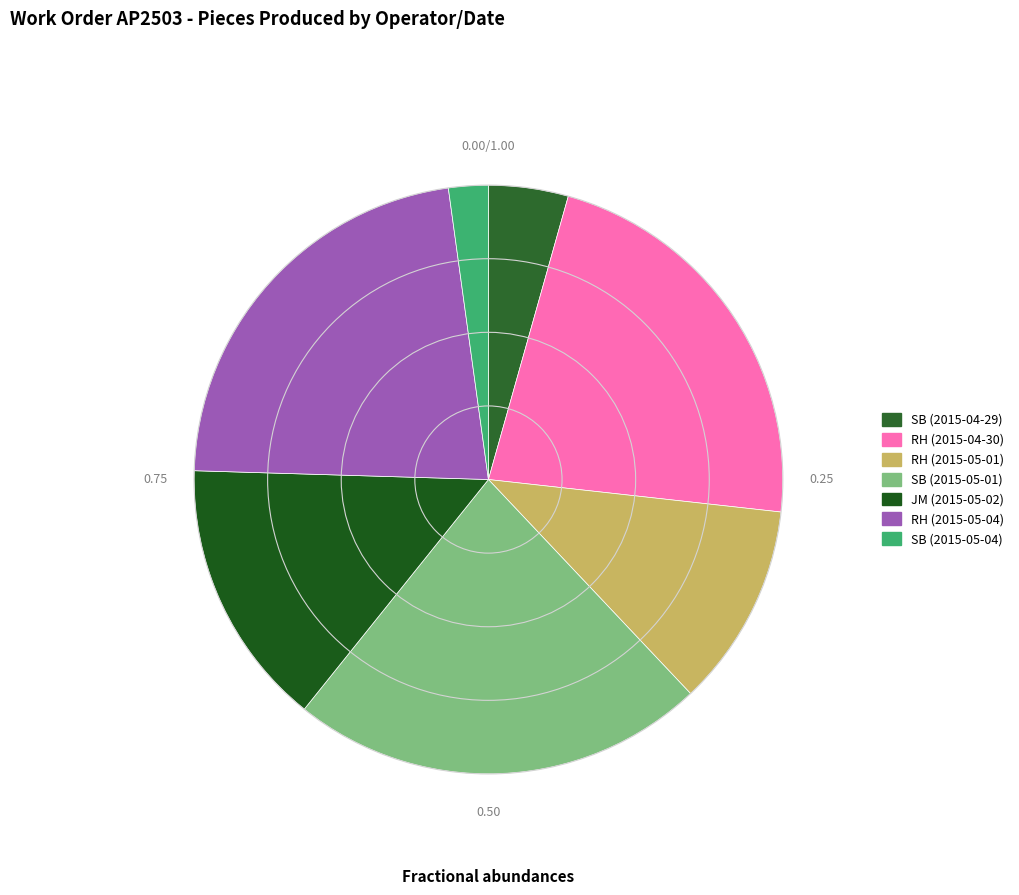

True or false: SB (2015-05-01) accounts for 16% of the total.

False